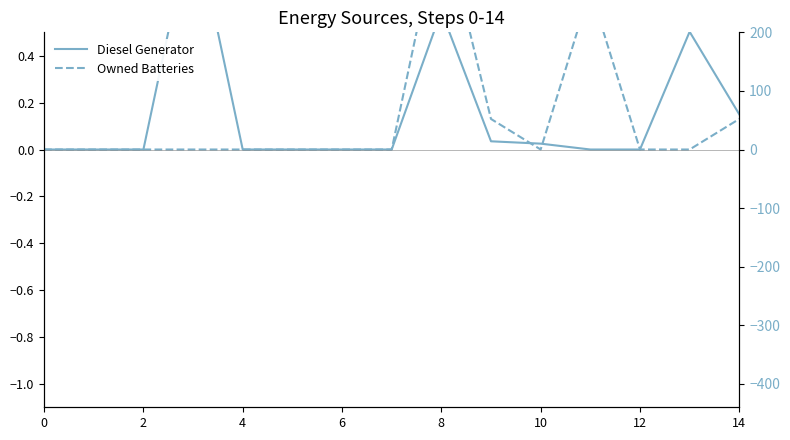

How many times do Diesel Generator and Owned Batteries cross each other?

2